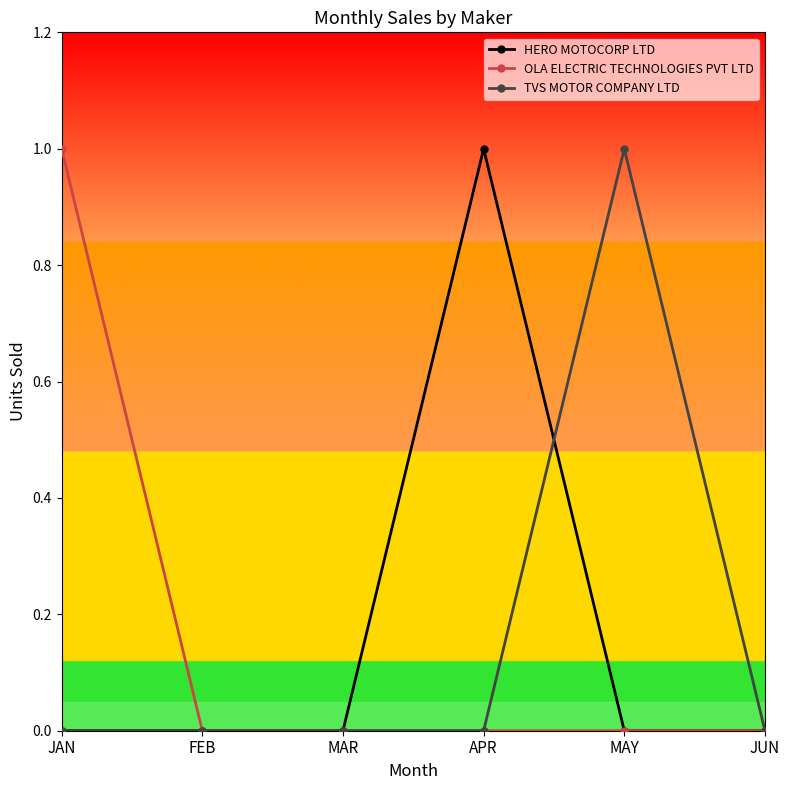

Between FEB and APR, which series saw the biggest shift?

HERO MOTOCORP LTD